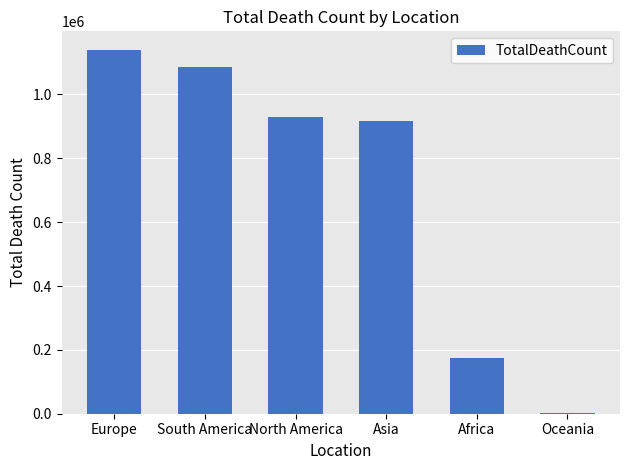

Which has a higher value, Africa or Asia?

Asia